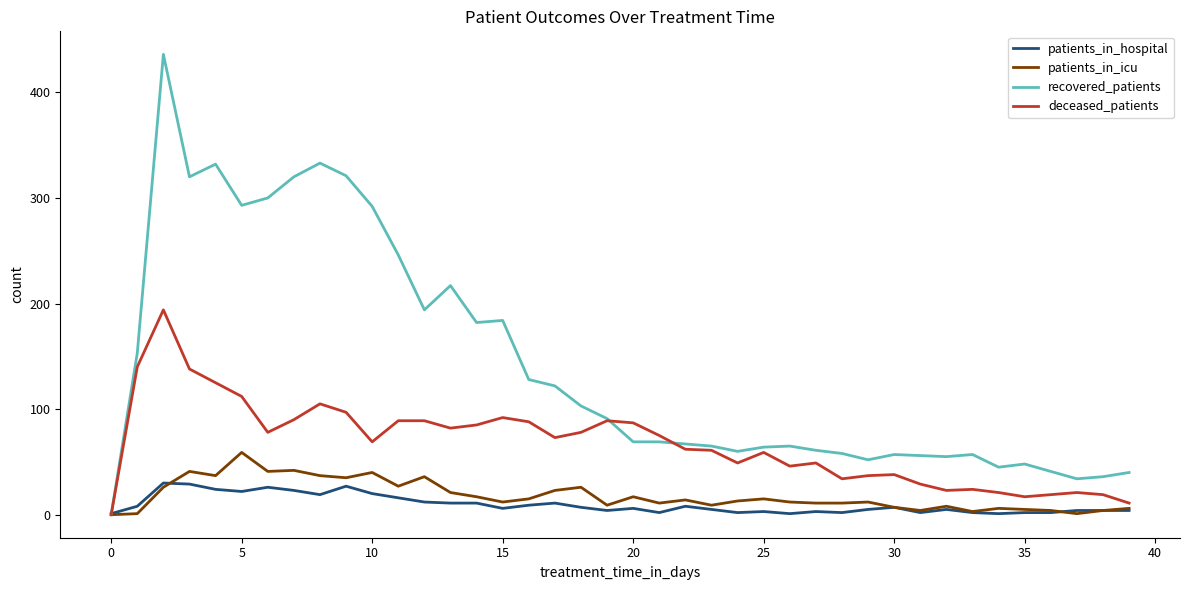

Which series has the largest total across all categories?

recovered_patients